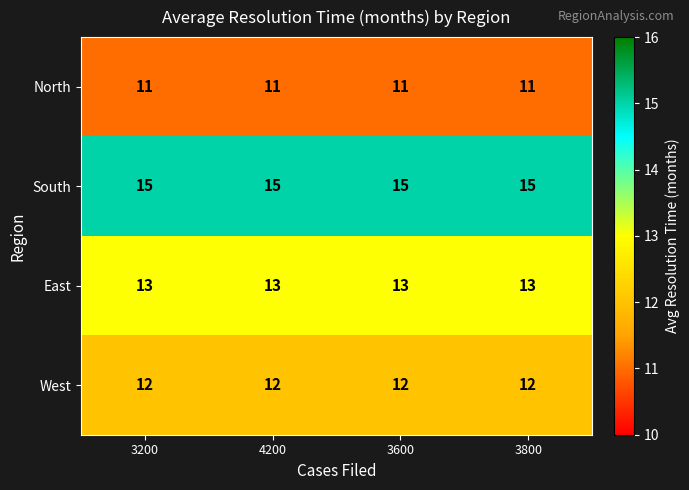

Is it true that South equals 5 at 4200?

False